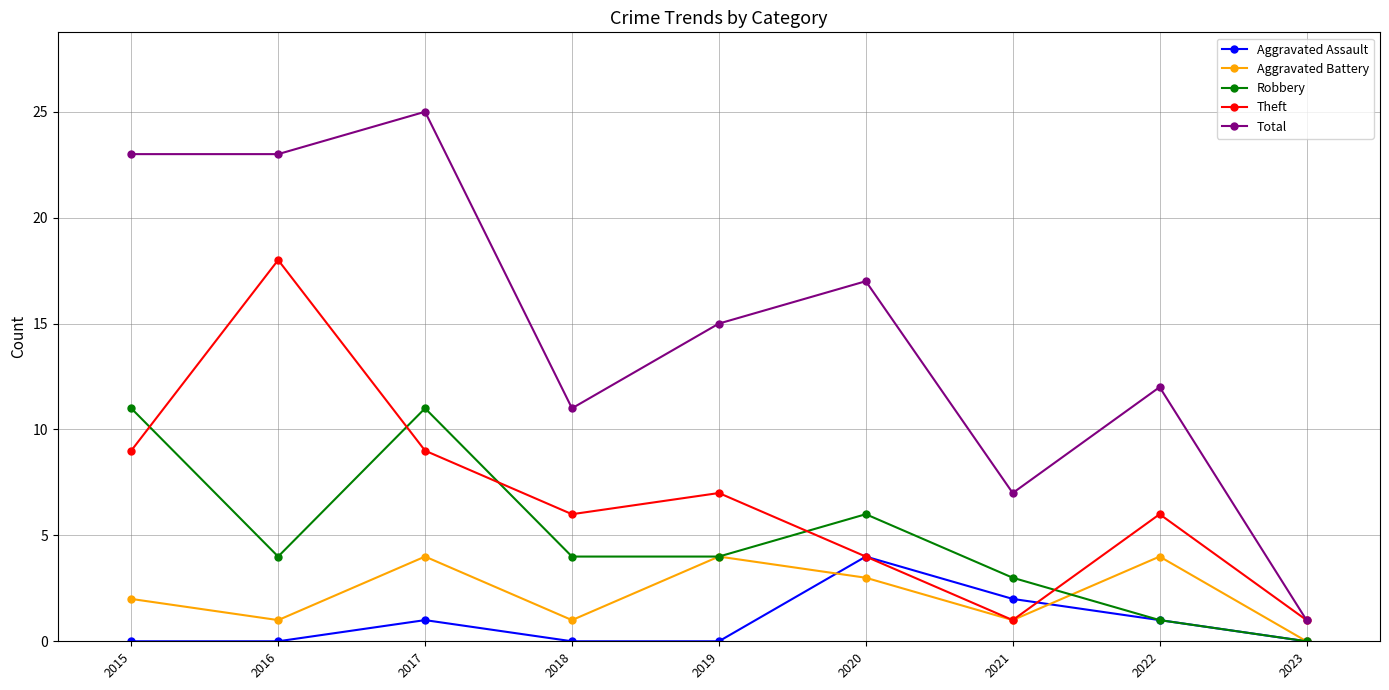

What is the average value of the Theft series?

7